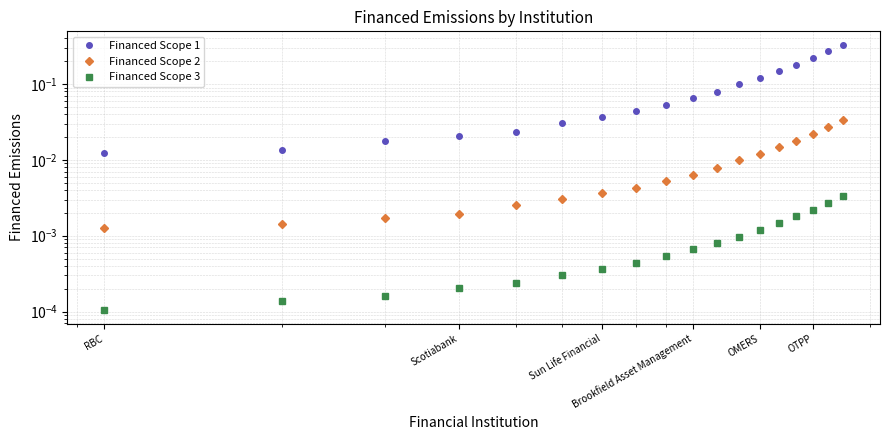

What position from the left is RBC?

1